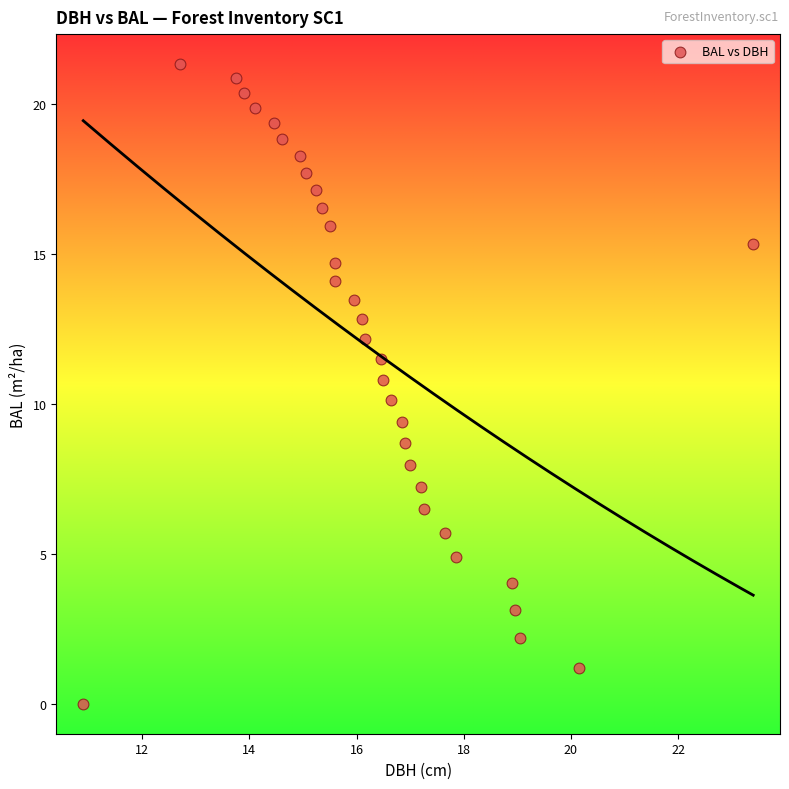

What is the range of Y values (max minus min)?

21.3